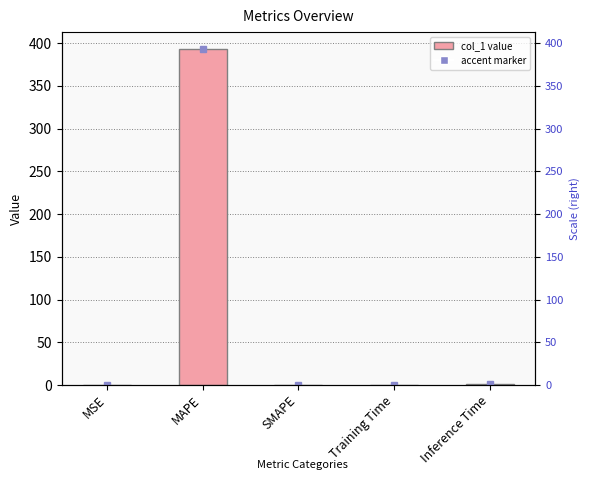

Reading left to right, list all the values displayed in this chart.

0.0	393.3	0.0	0.2	0.9